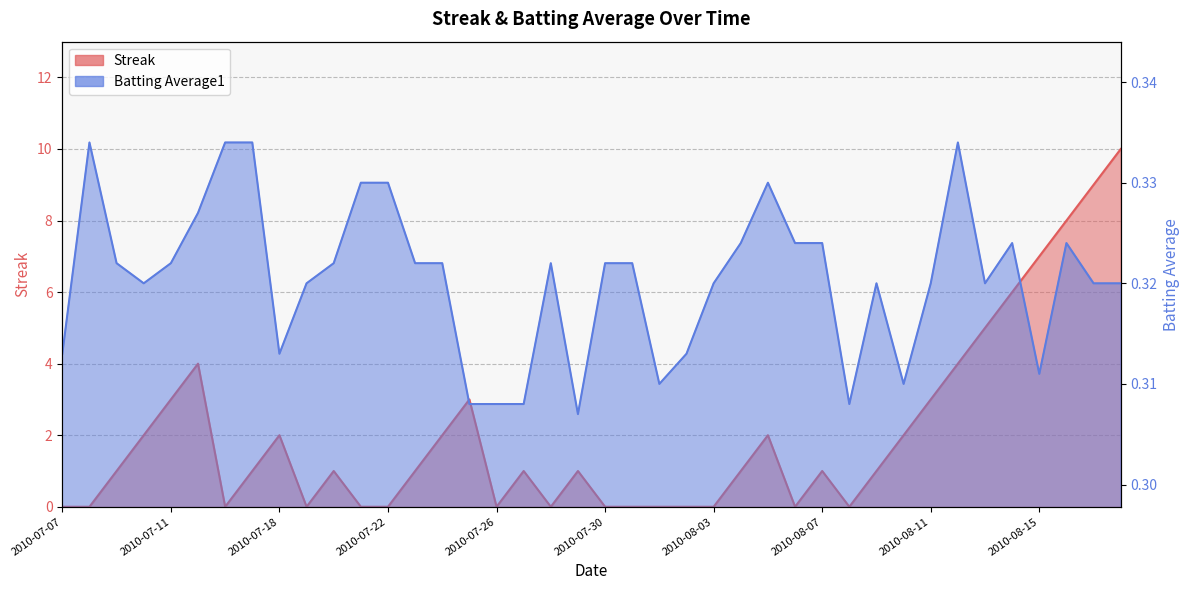

What is the spread (max minus min) of values at 2010-08-03?

0.3